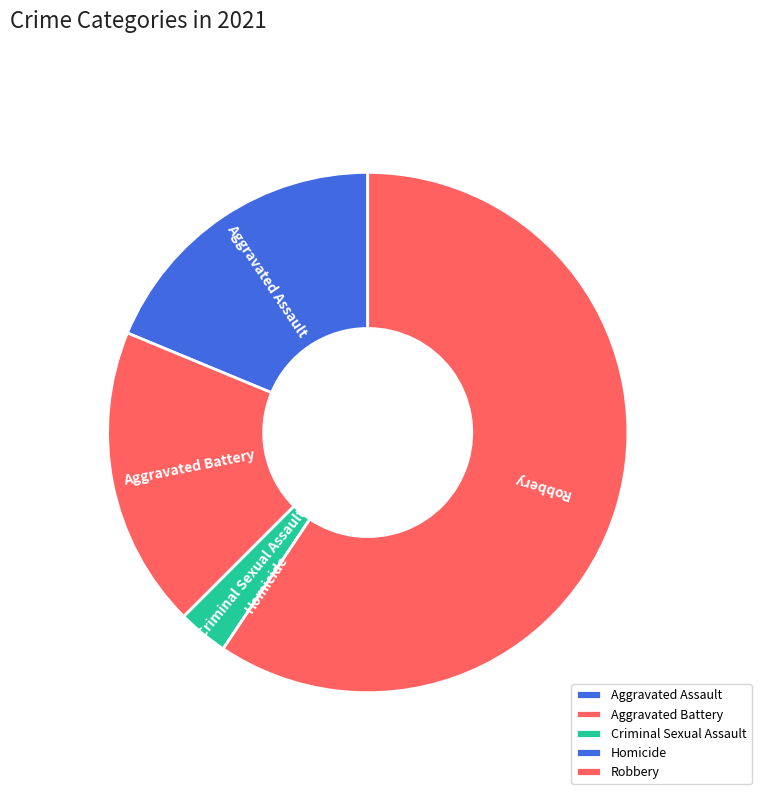

What is the largest slice in the pie chart?

Robbery